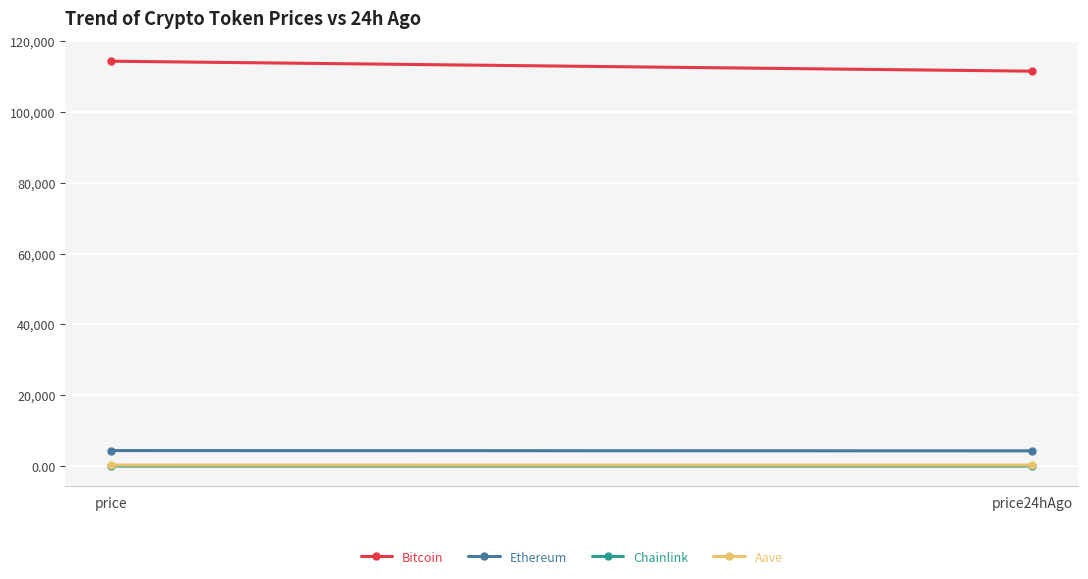

What is the sum of the Bitcoin values at price and price24hAgo?

225790.0